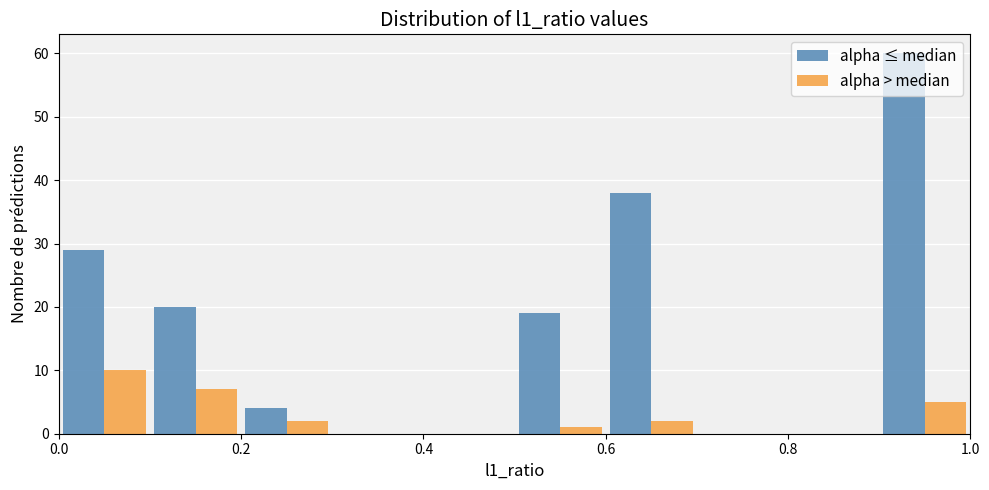

In the alpha ≤ median series, which range on the x-axis has the tallest bar?

0.9 to 1.0